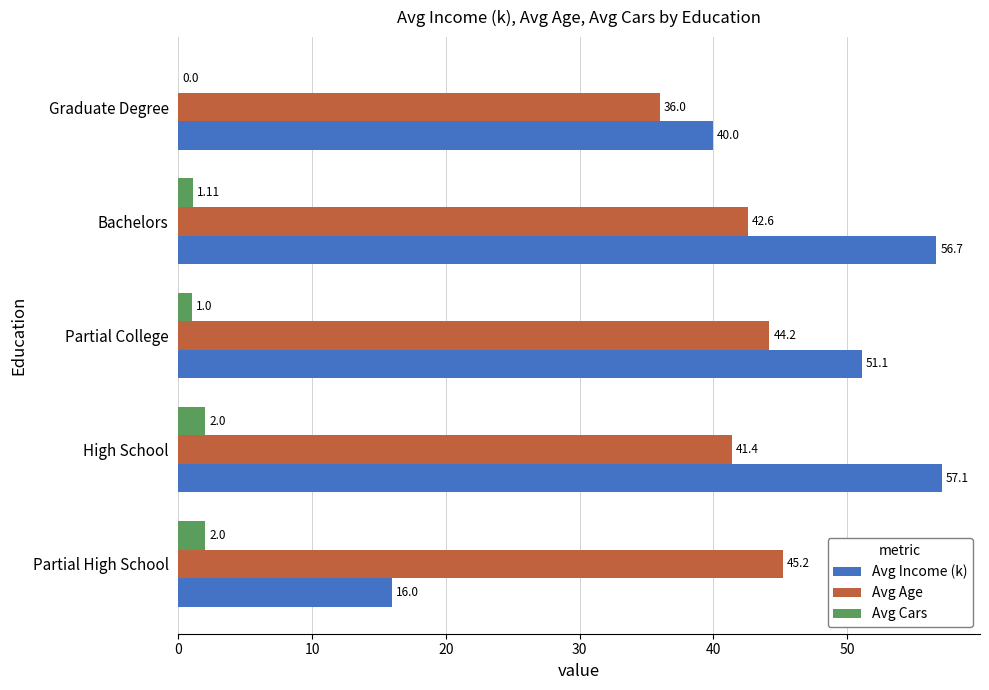

At which label does Avg Income (k) reach its peak?

High School